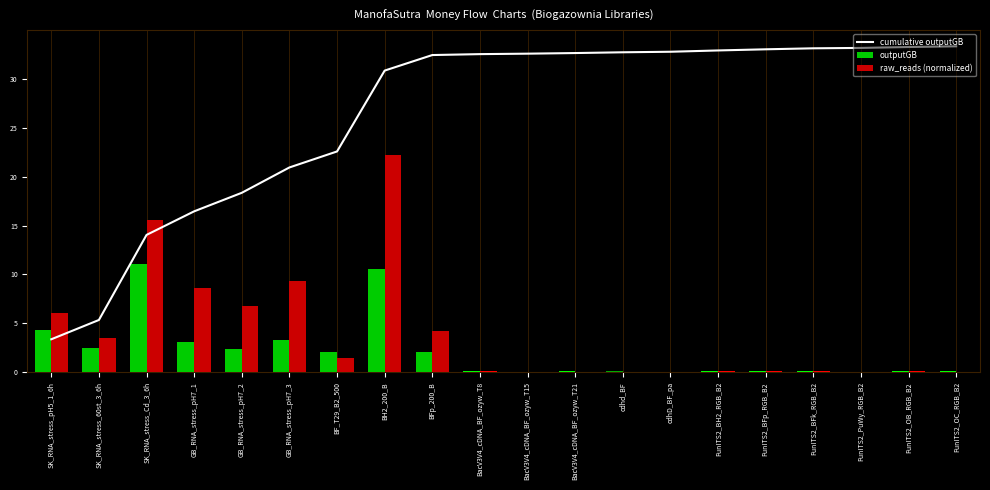

What is the difference between the highest and lowest values at SK_RNA_stress_60st_3_6h?

2.8